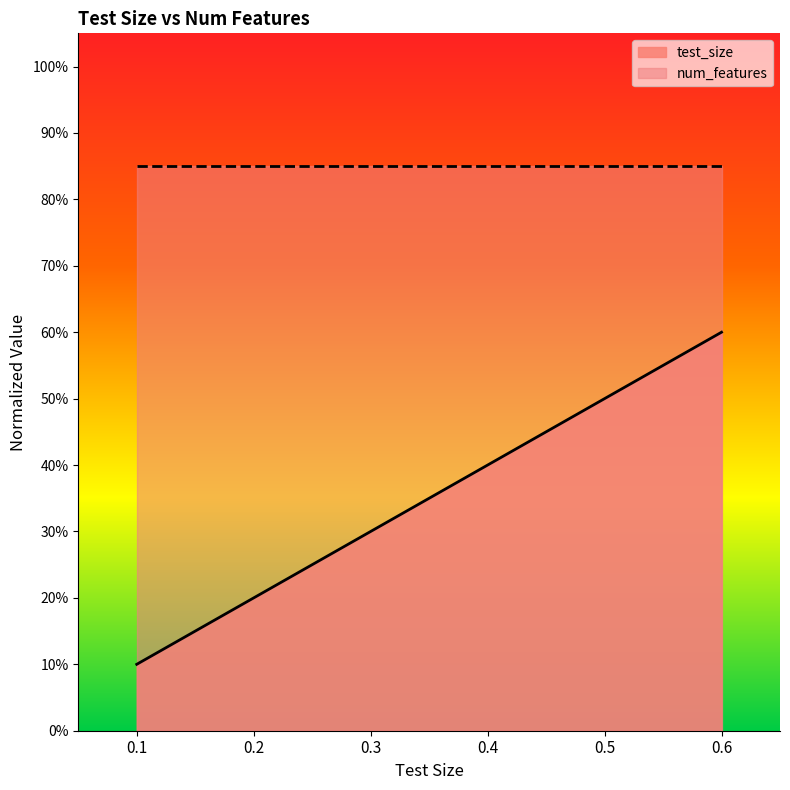

What is the sum of all values?

2.1